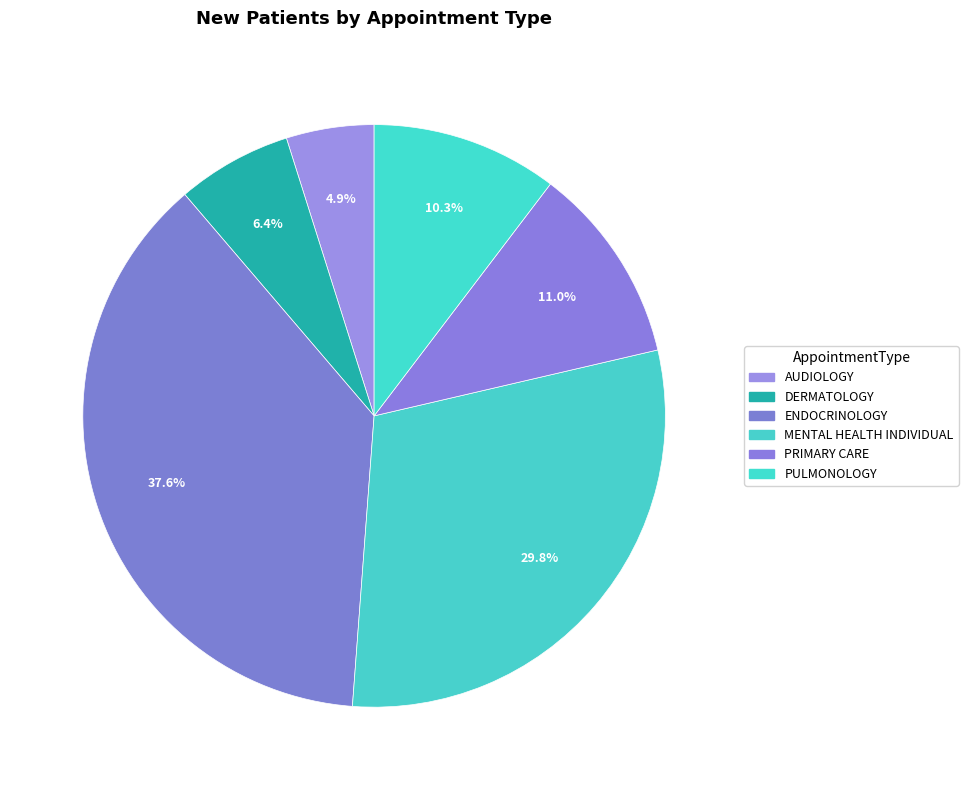

How many slices are in this pie chart?

6